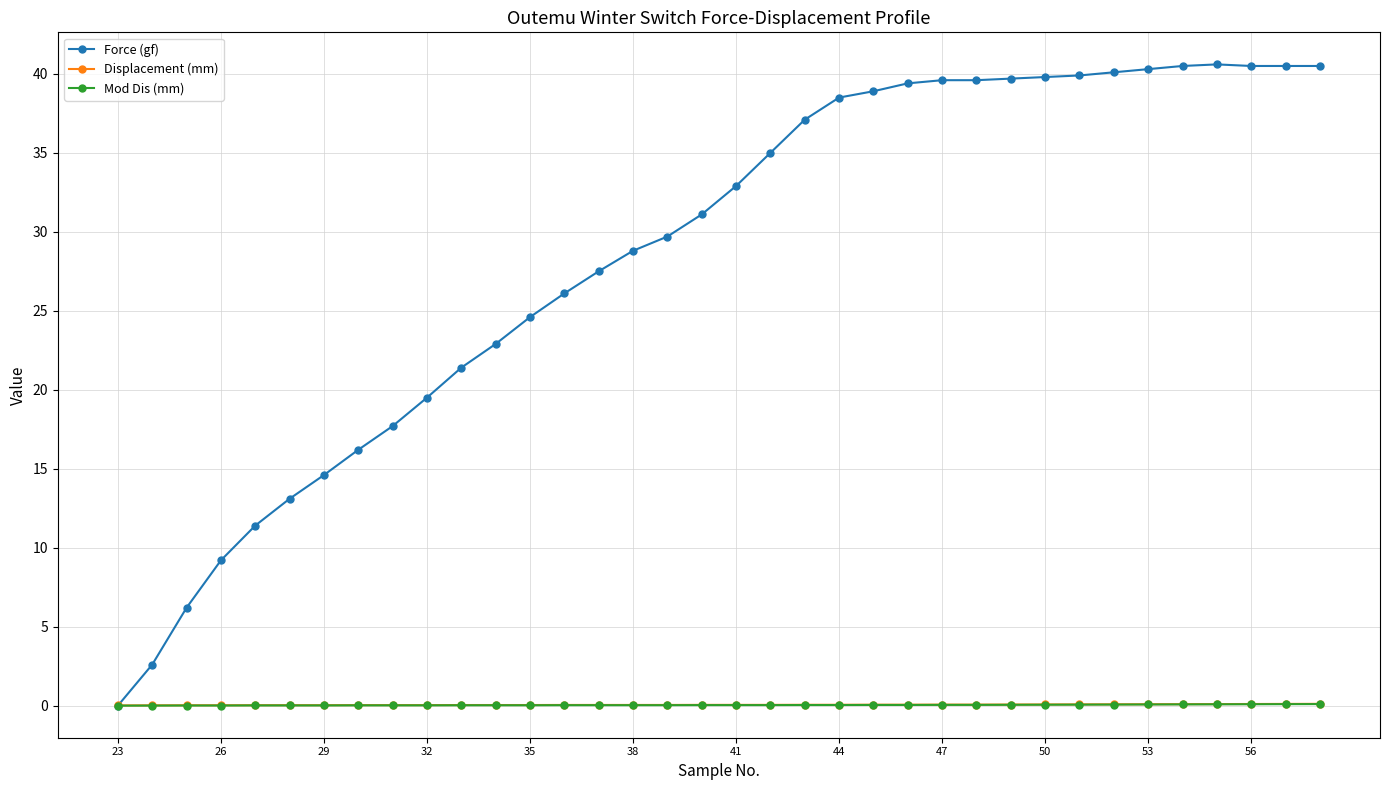

What is the difference between the maximum and minimum values in the Force (gf) series?

40.6